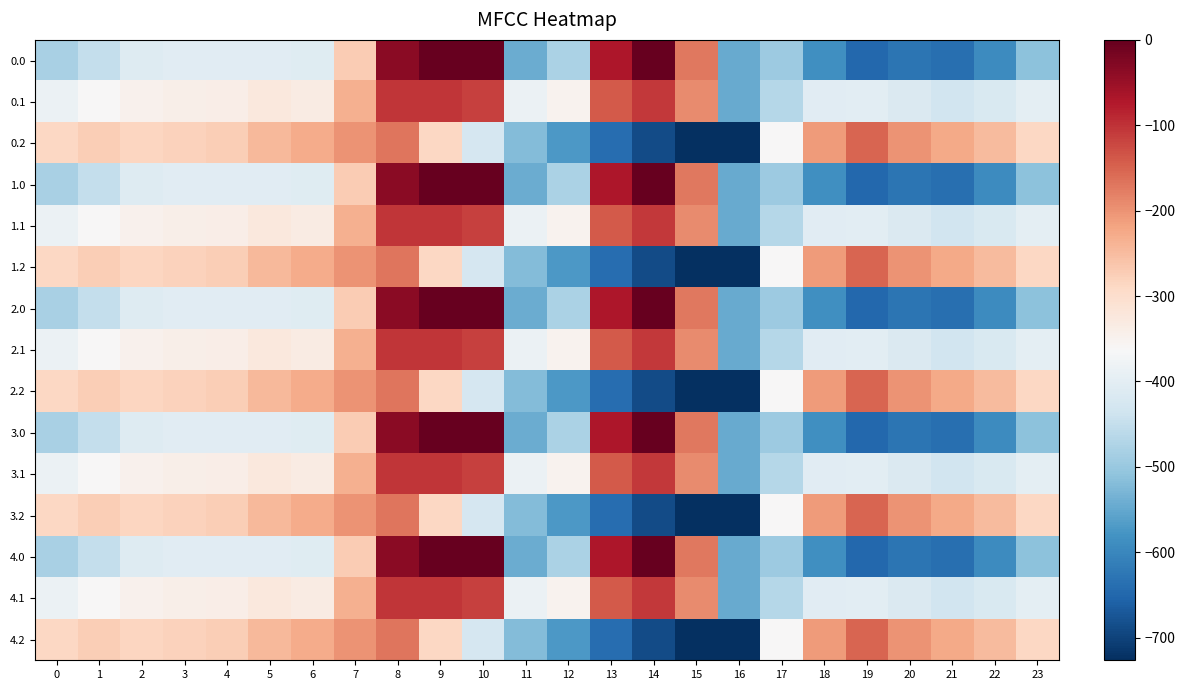

What is the total value across all series at 3?

-5140.1